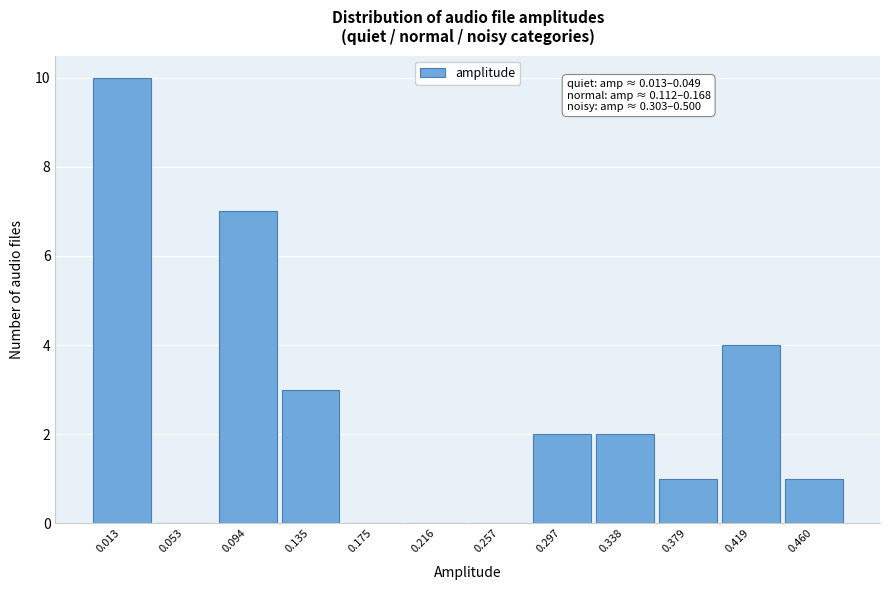

Reading left to right, list all the values displayed in this chart.

0.013=10	0.053=0	0.094=7	0.135=3	0.175=0	0.216=0	0.257=0	0.297=2	0.338=2	0.379=1	0.419=4	0.460=1